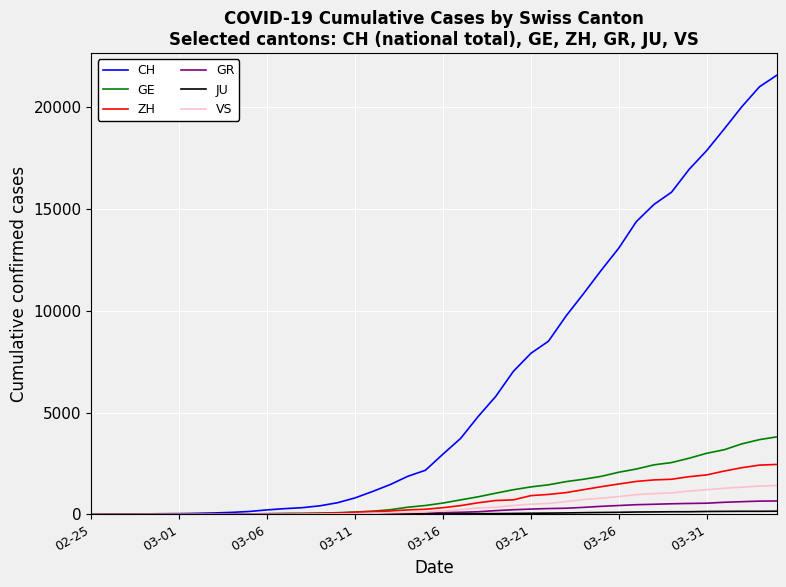

Which series has the largest range (max minus min)?

CH